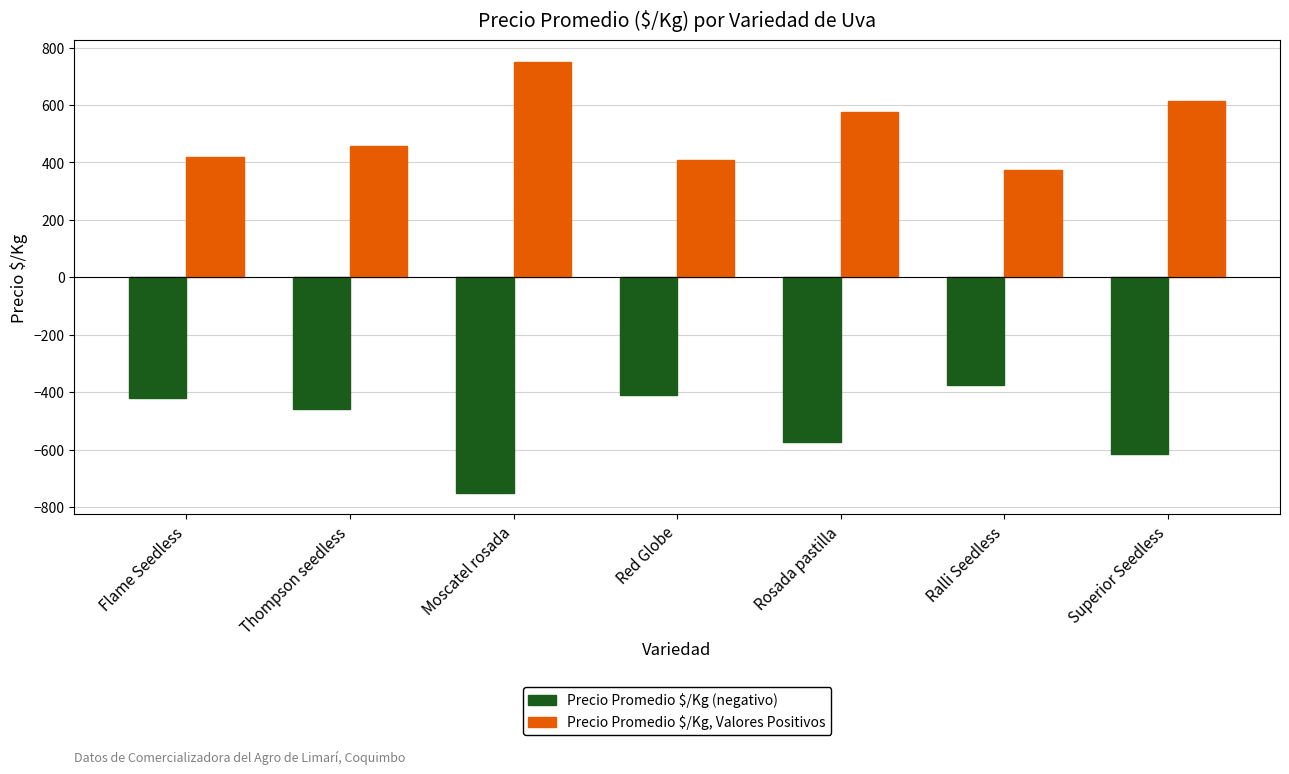

Which label corresponds to the largest value in the chart?

Moscatel rosada